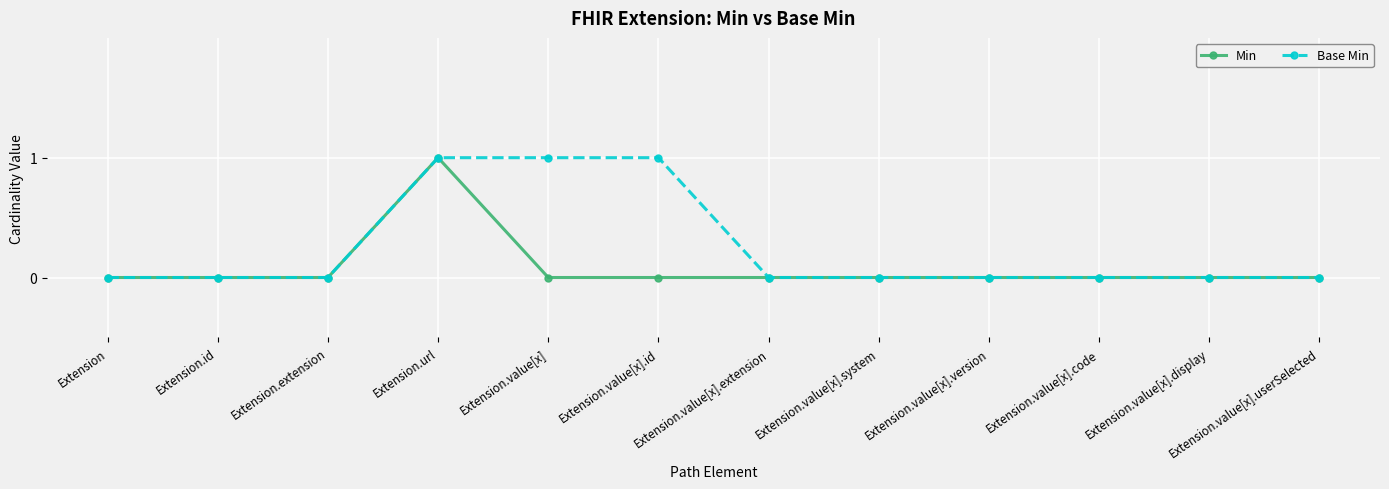

Reading left to right, what are all the values shown in this chart?

Min: 0	0	0	1	0	0	0	0	0	0	0	0
Base Min: 0	0	0	1	1	1	0	0	0	0	0	0